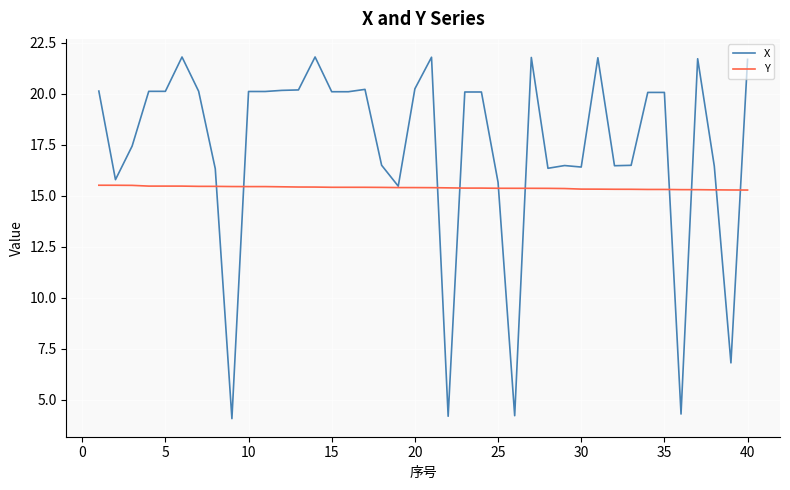

What is the minimum value shown in the chart?

4.1